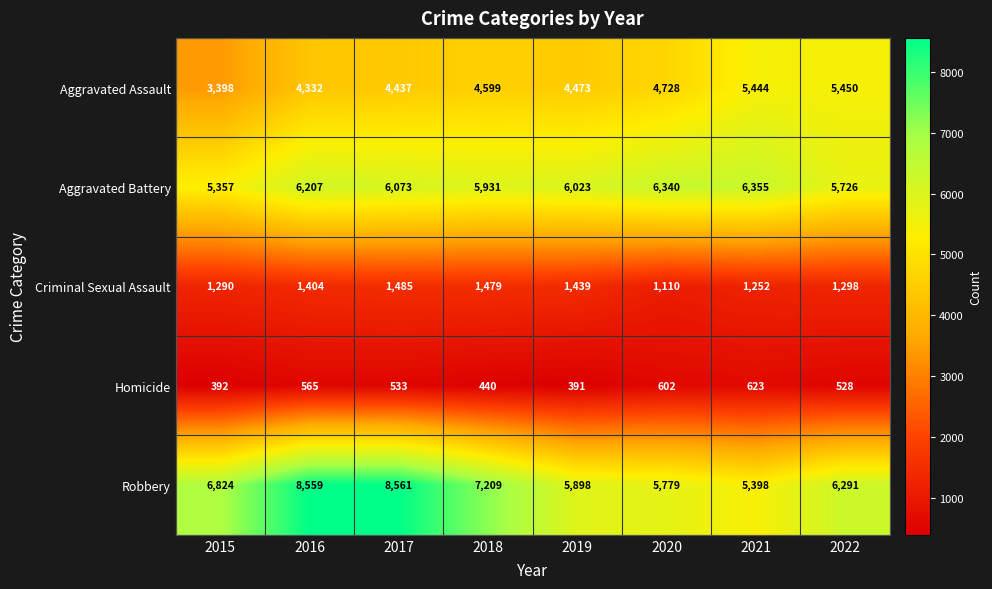

What is the average value of the Aggravated Battery series?

6002